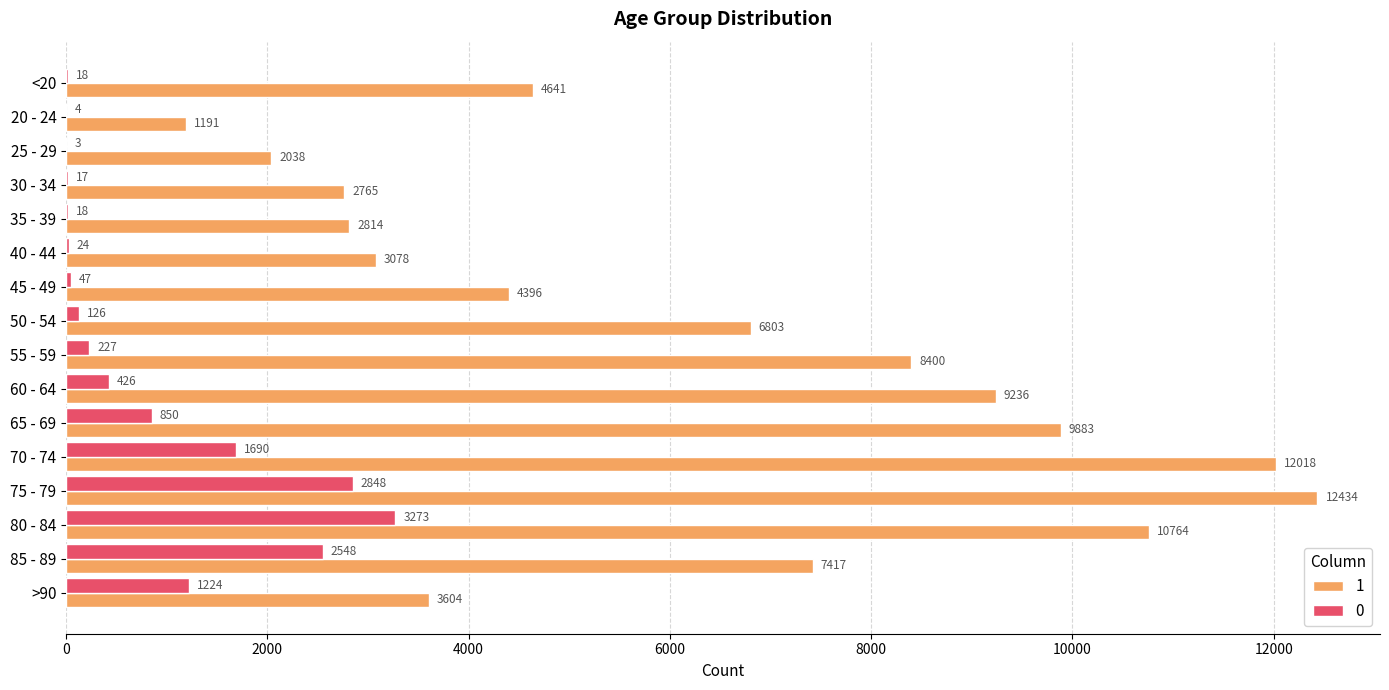

What is the total value across all series at 25 - 29?

2041